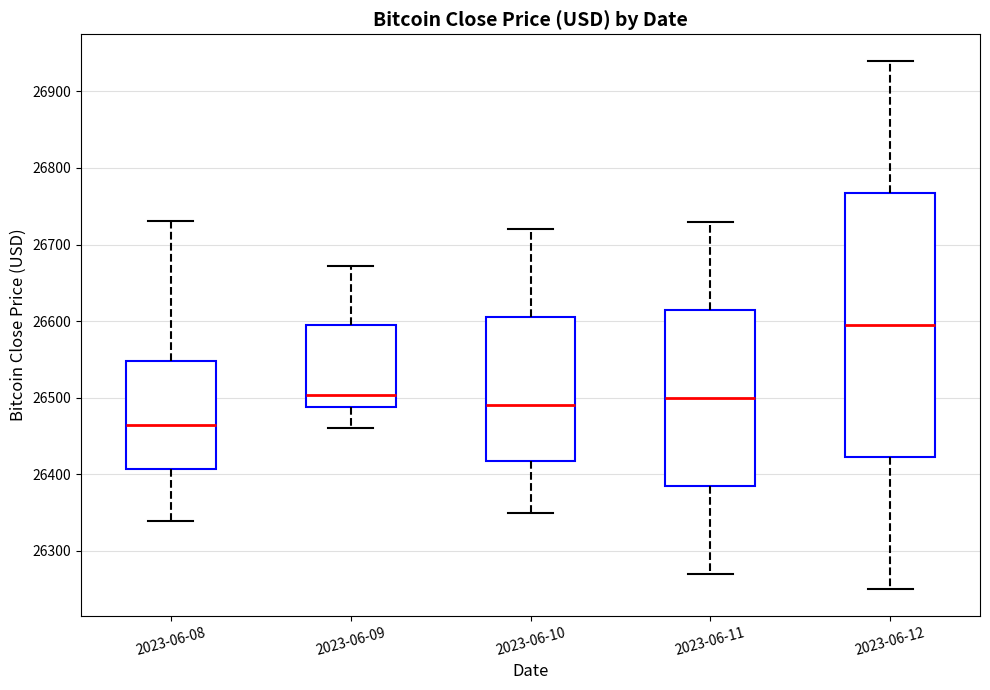

Where does the upper whisker of the box for 2023-06-12 end on the y-axis? The values are not printed on the chart, so give them approximately, as read against the axis.

26940